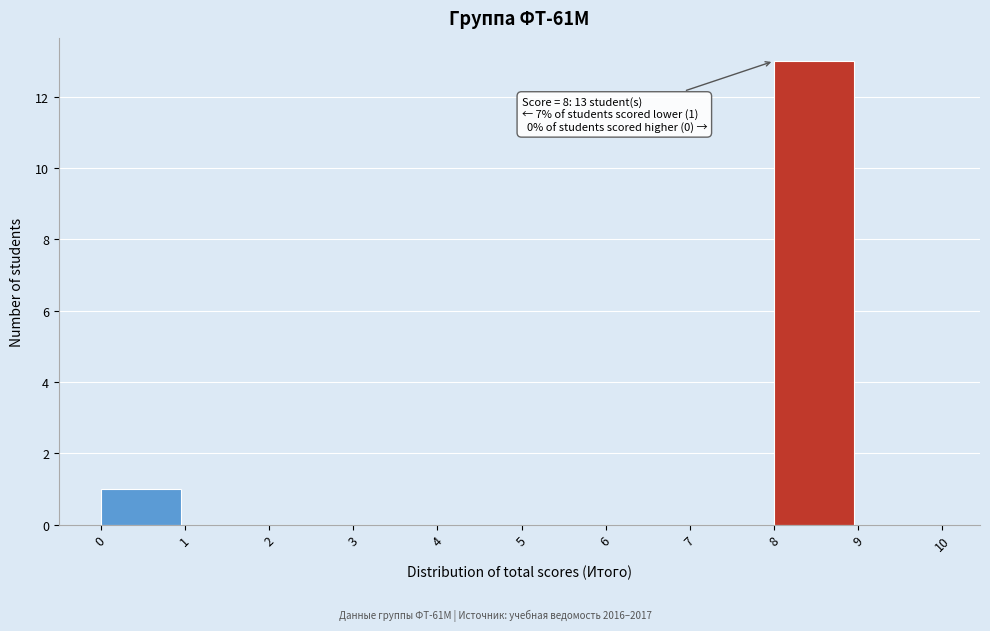

Over which range of the x-axis is the bar tallest?

8 to 9